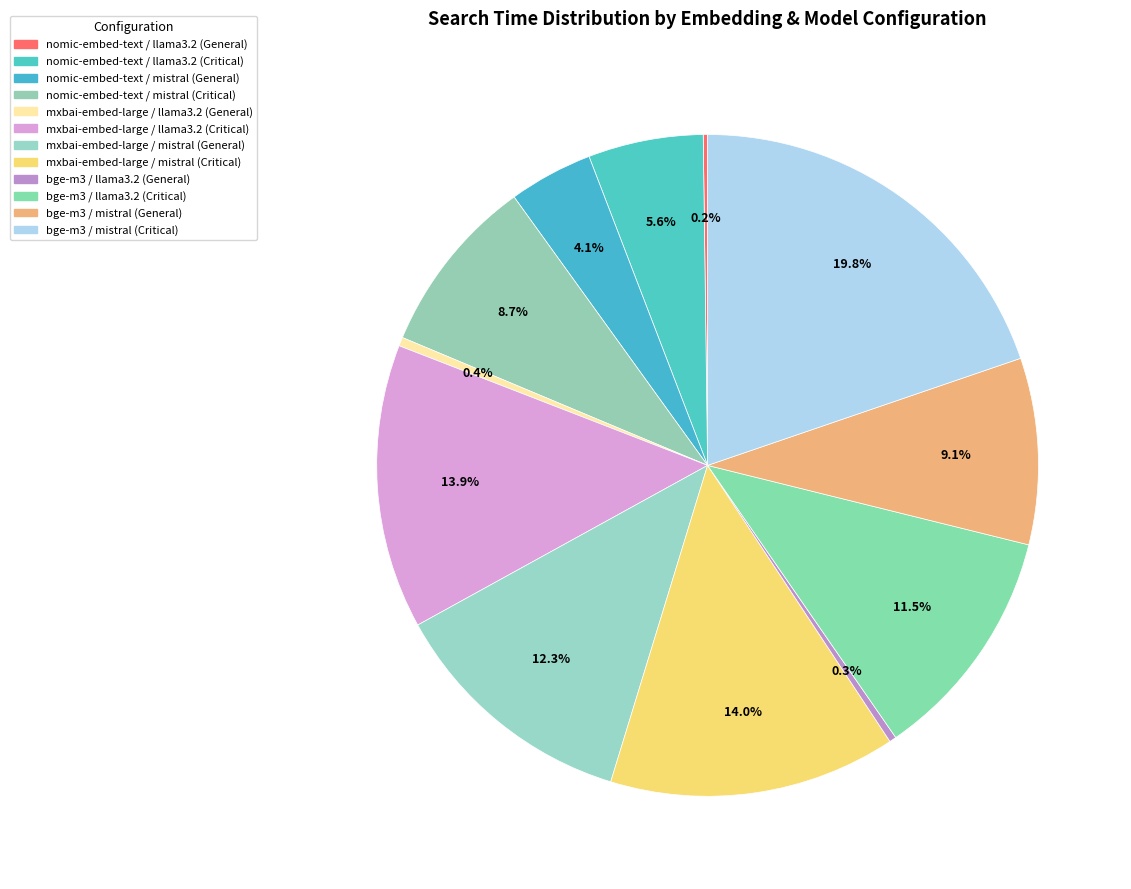

Count the number of slices in the pie.

12